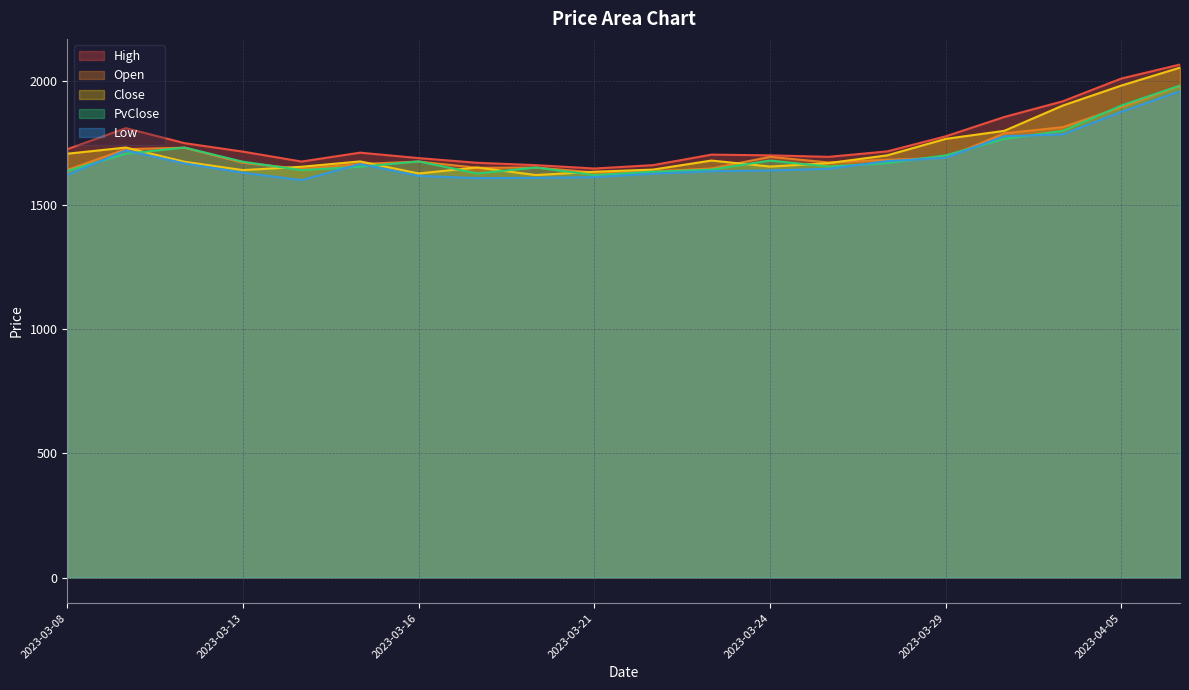

What are all the series names shown in the legend?

High, Open, Close, PvClose, Low